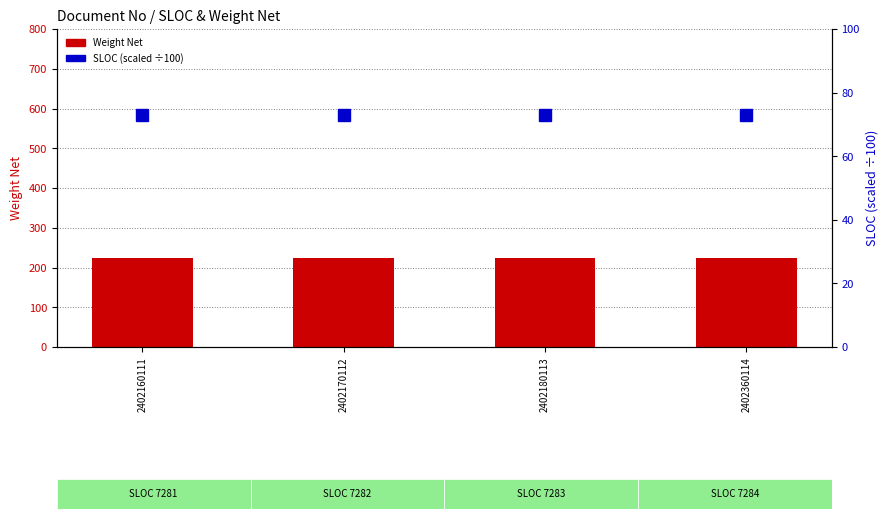

Reading left to right, extract all data points from this chart.

Weight Net: 223.0	223.0	223.0	223.0
SLOC (scaled): 72.8	72.8	72.8	72.8